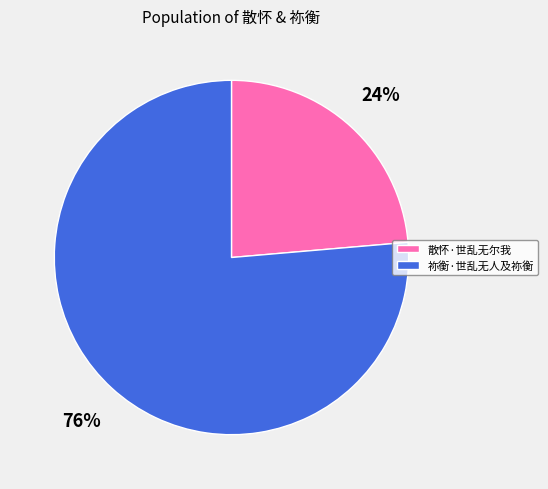

To the nearest percent, what percentage of the pie is 散怀·世乱无尔我?

24%